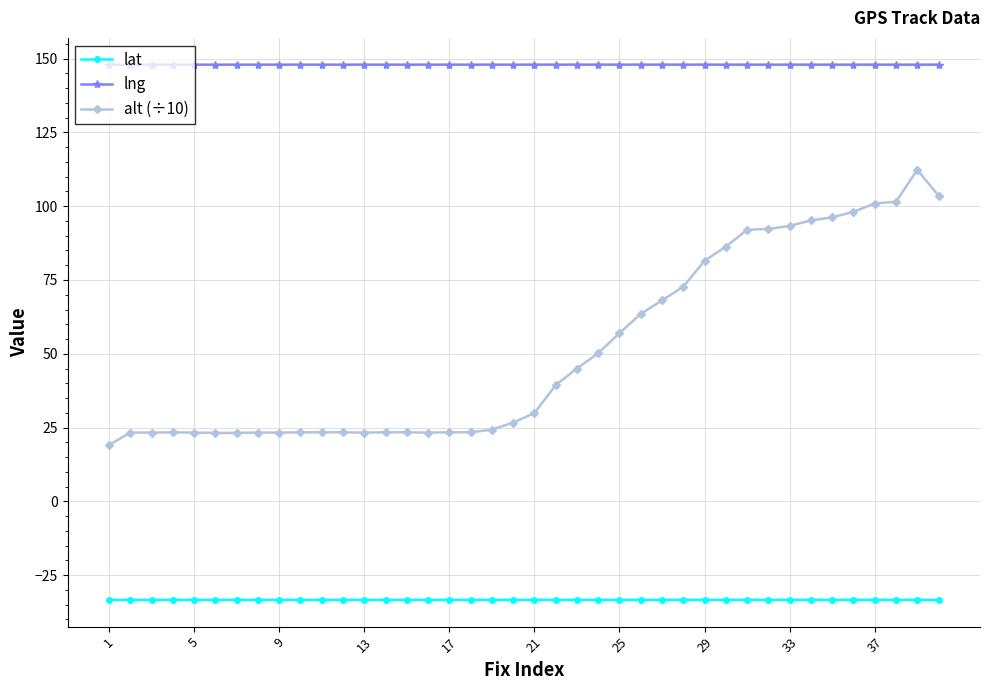

How many data points does each series have?

40